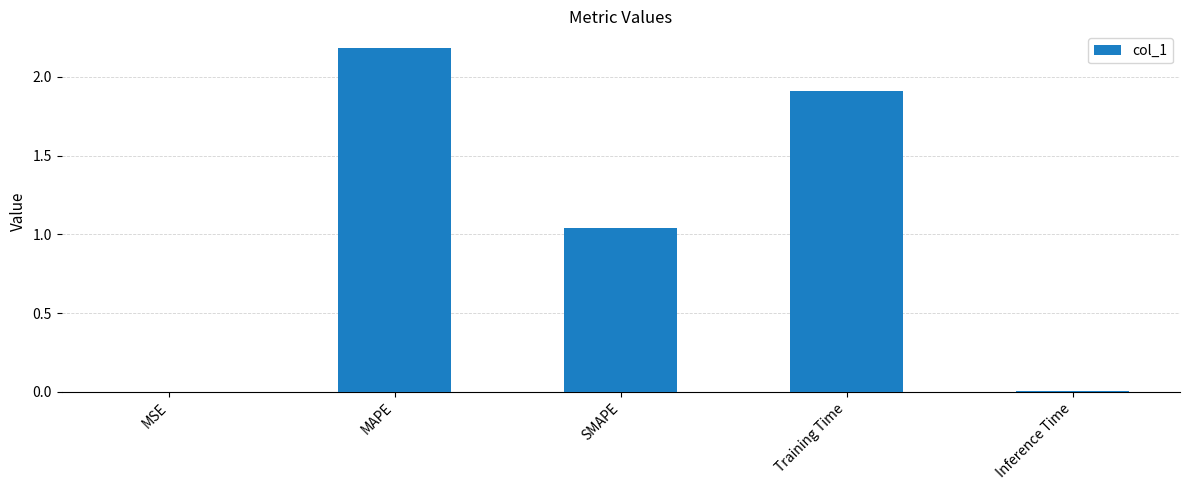

The chart shows a value of 0.0 at Inference Time. True or false?

True